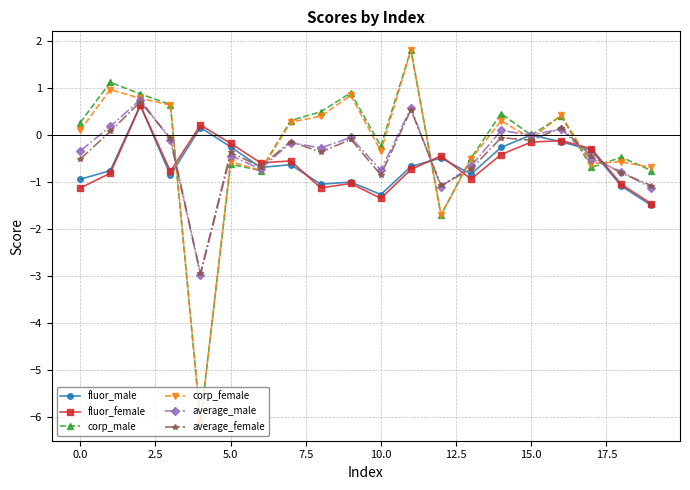

What is the maximum value shown in the chart?

1.8